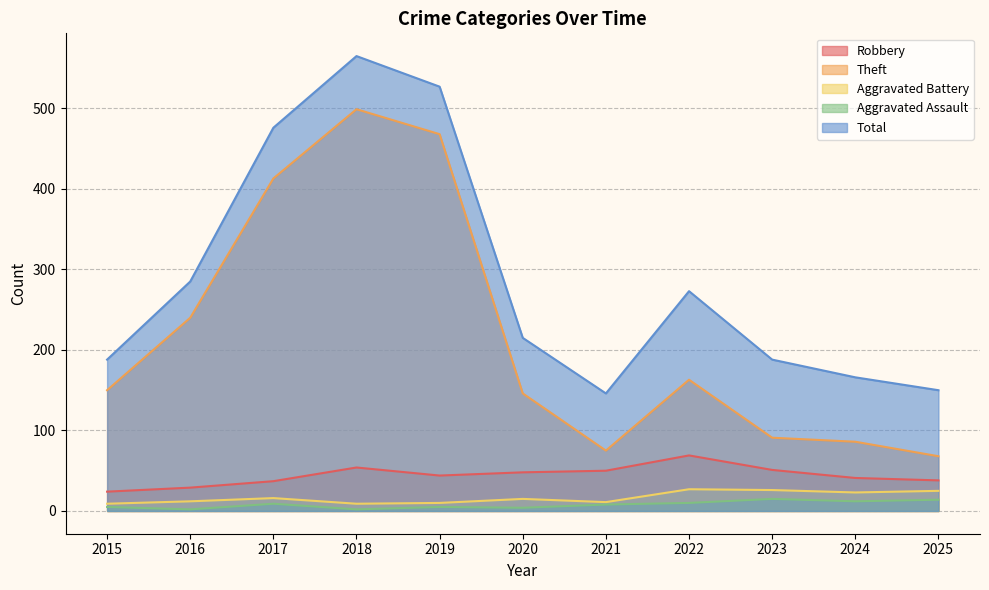

Which series has the widest spread of values?

Theft